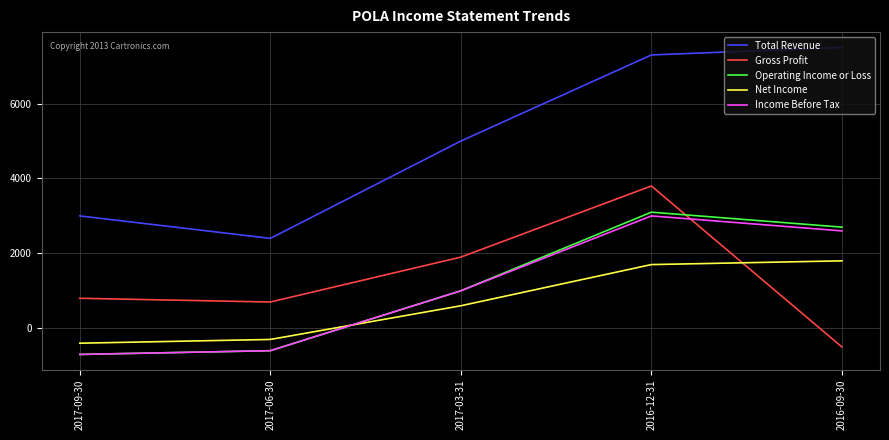

Which series has the largest range (max minus min)?

Total Revenue